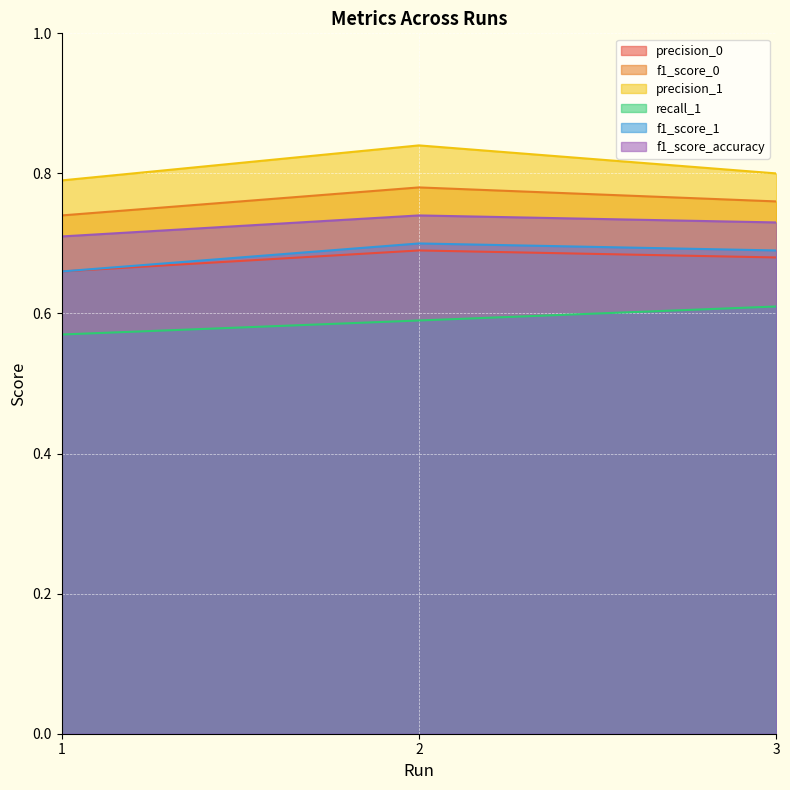

Which category has the highest value in the precision_0 series?

2